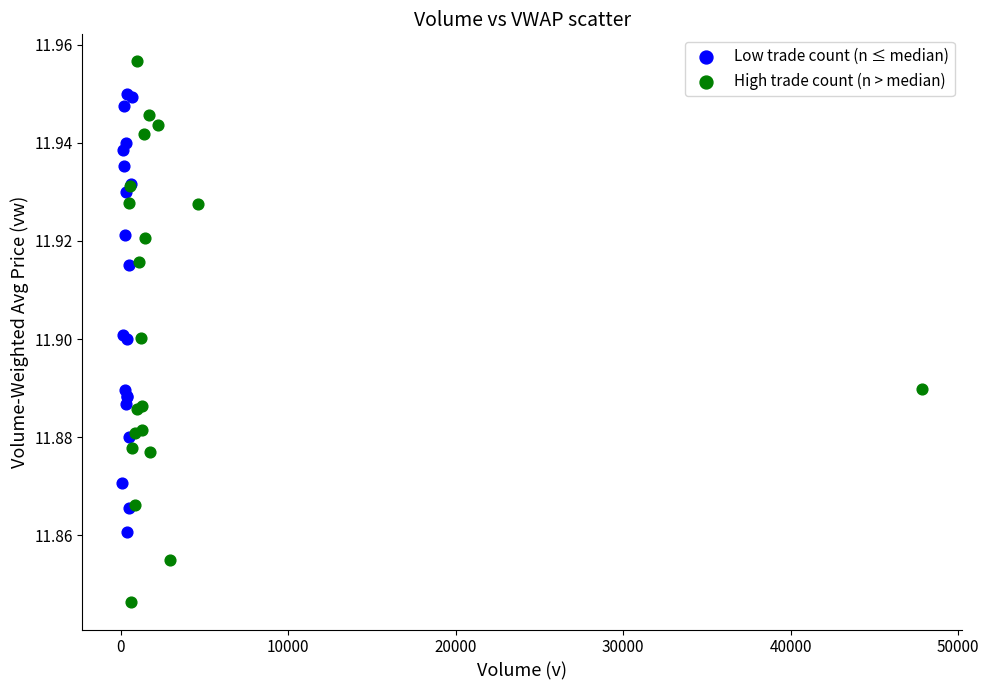

Which series has the widest spread of Y values?

High trade count (n > median)